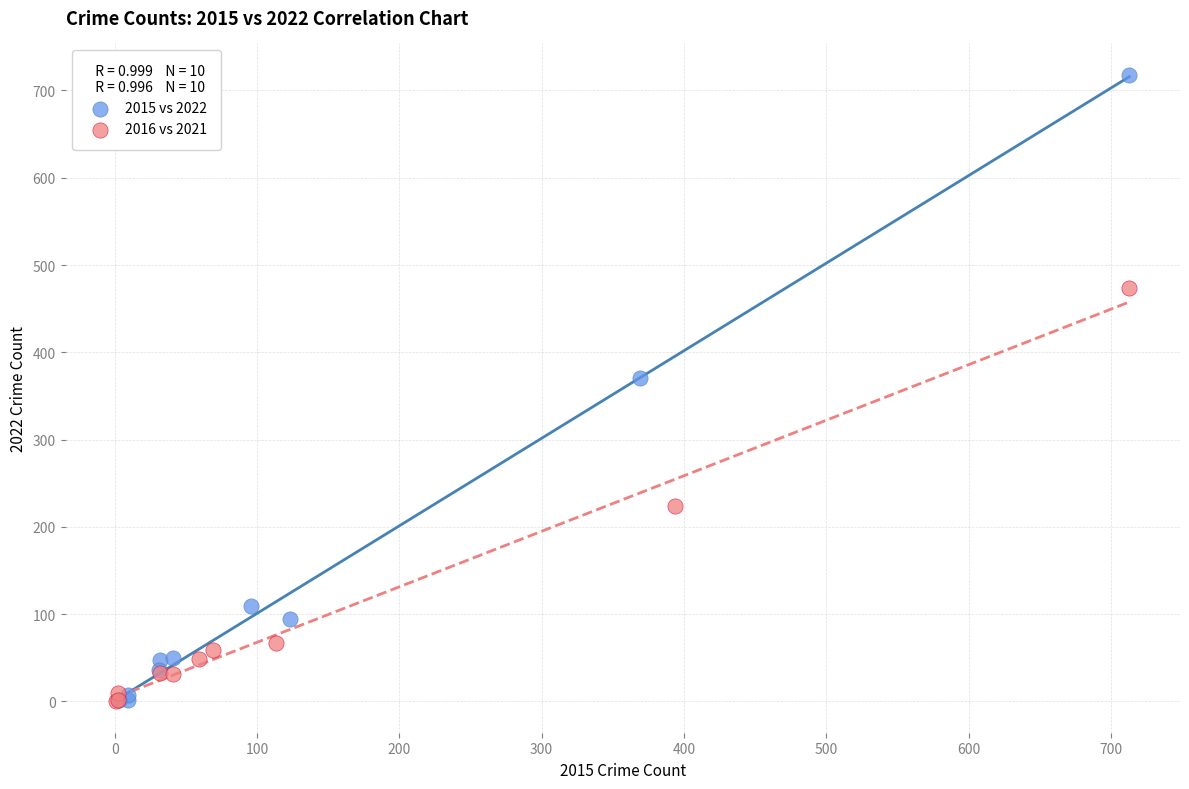

Which series contains the highest Y value?

2015 vs 2022